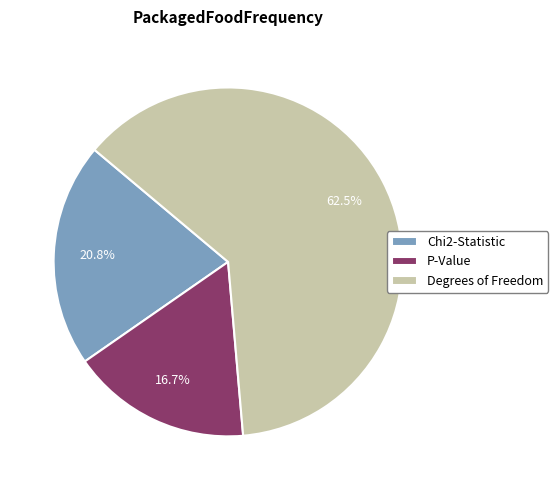

What percentage is the Chi2-Statistic slice, to the nearest percent?

21%